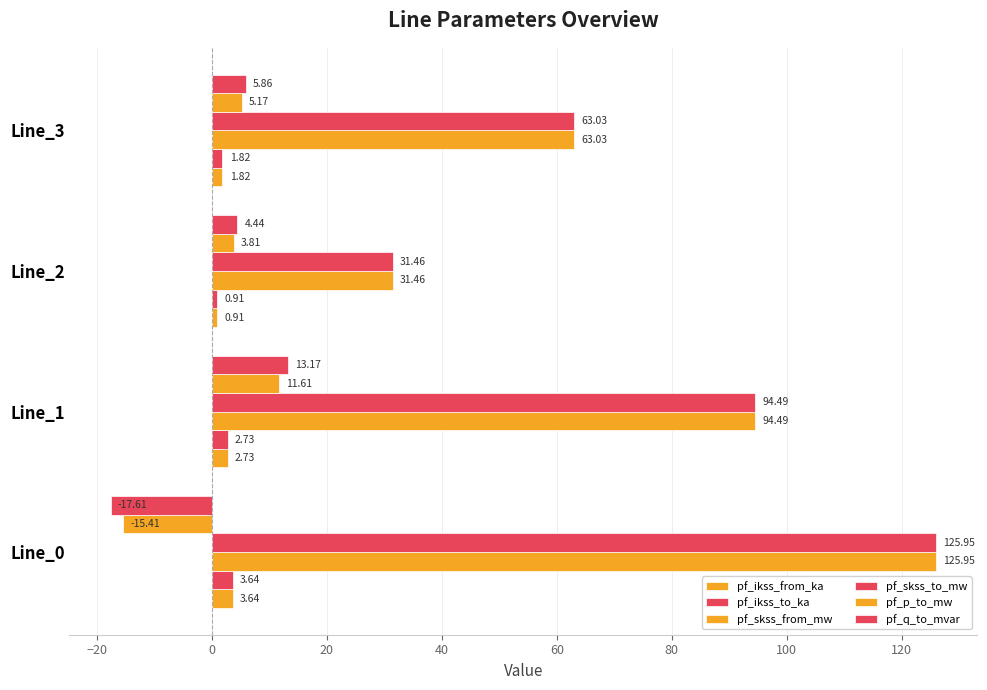

How many data points in pf_ikss_from_ka are less than 2?

2